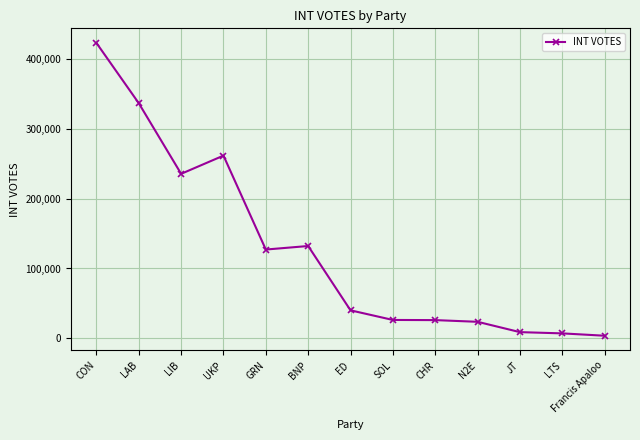

Where is the first local minimum?

LIB